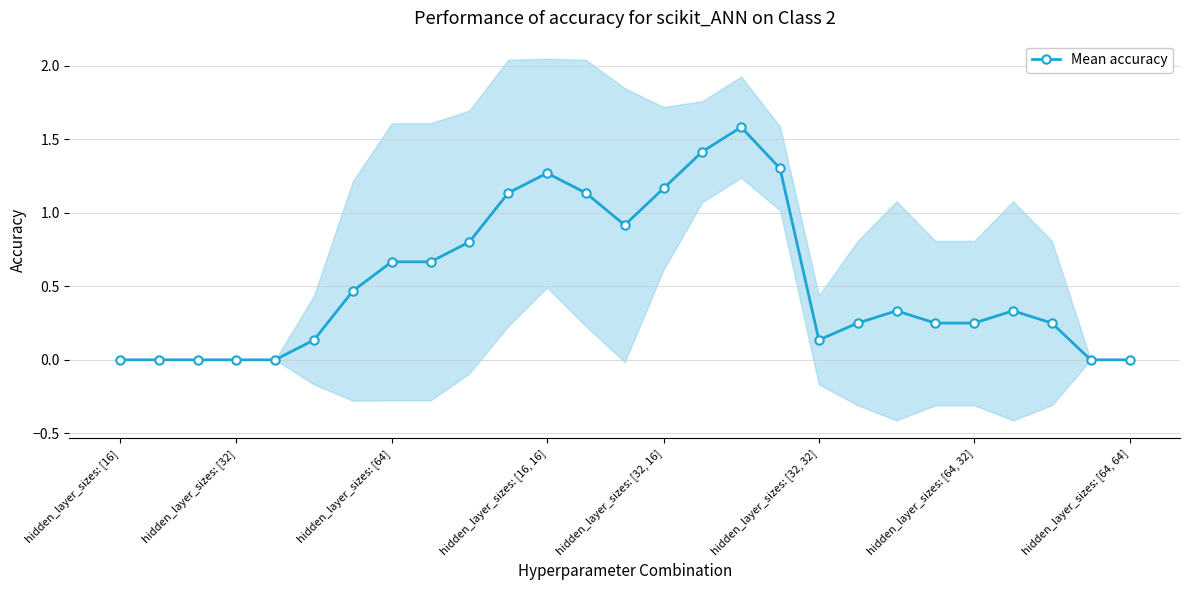

List the labels in order of value, largest first.

16, 15, 17, 11, 14, 10, 12, 13, 9, hidden_layer_sizes: [64, 64], 8, hidden_layer_sizes: [64, 32], 20, 23, 19, 21, 22, 24, hidden_layer_sizes: [32, 32], 18, hidden_layer_sizes: [16], hidden_layer_sizes: [32], hidden_layer_sizes: [64], hidden_layer_sizes: [16, 16], hidden_layer_sizes: [32, 16], 25, 26